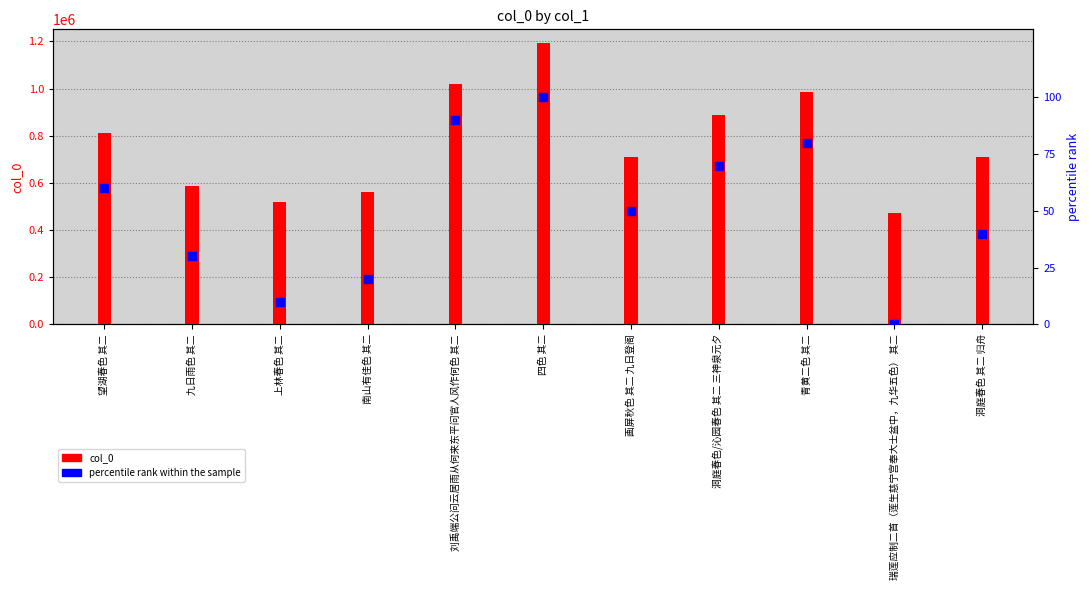

Which series contains the lowest Y value?

percentile rank within the sample